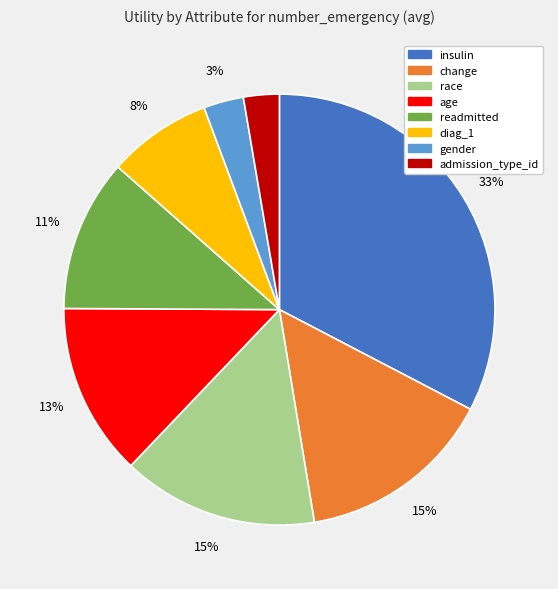

Count the number of slices in the pie.

8